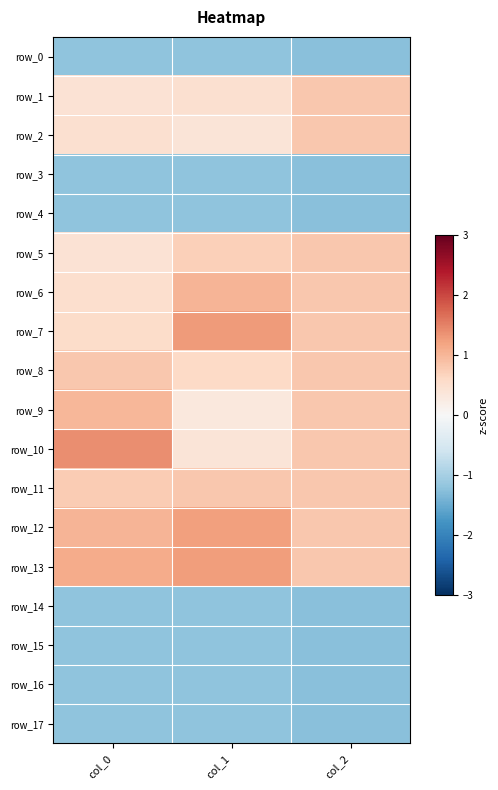

Is it true that row_3 equals -1.2 at col_0?

True